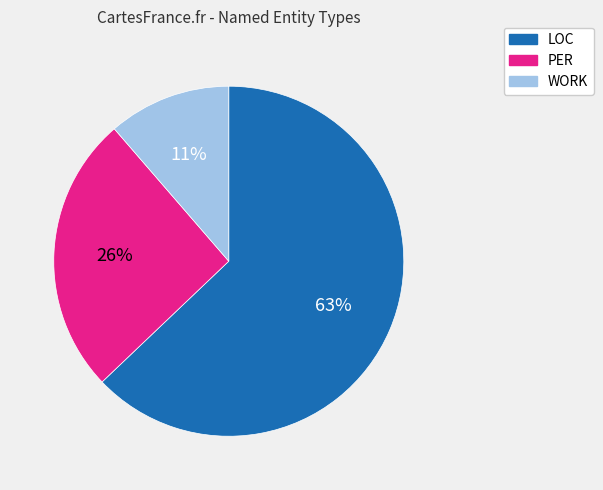

Which has a higher value, PER or WORK?

PER